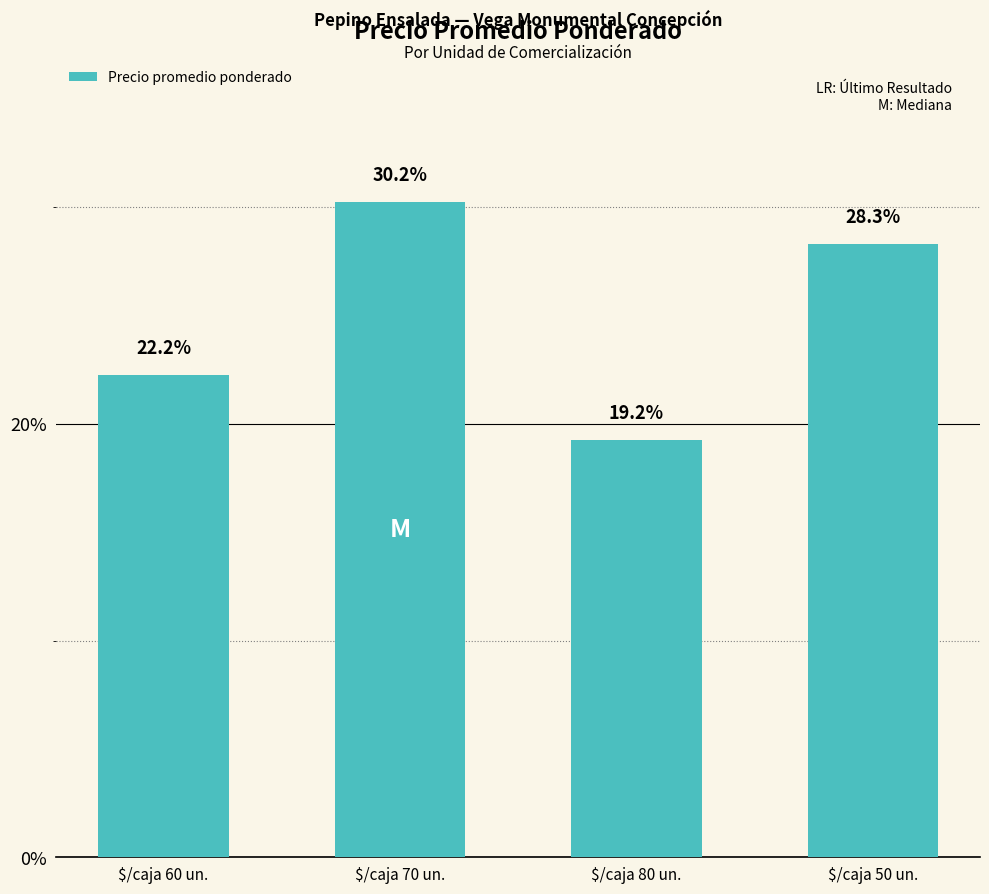

At which label is the value closest to 24?

$/caja 60 un.